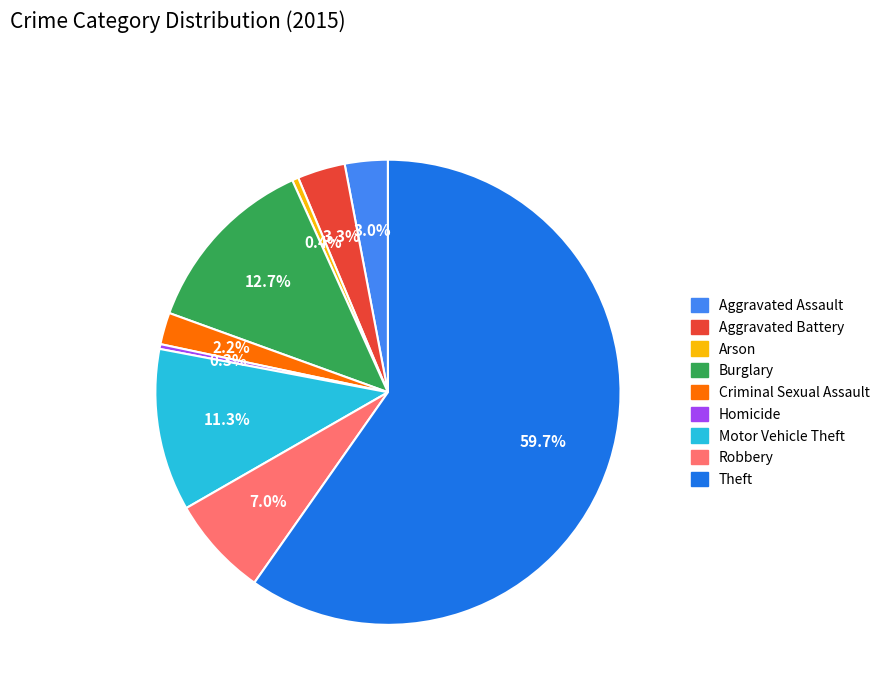

Which category accounts for the majority?

Theft